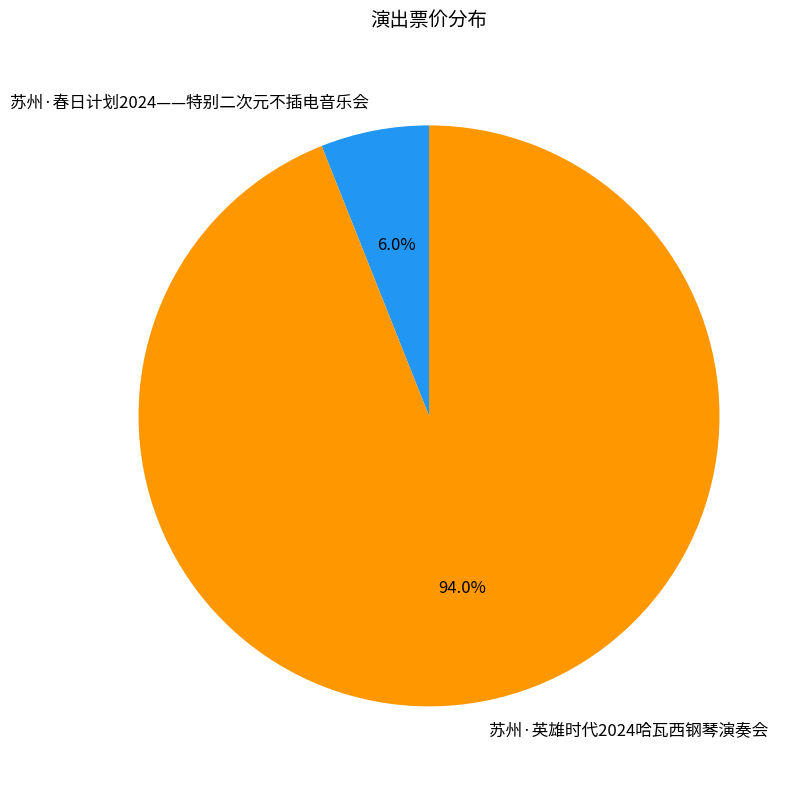

Is it true that 苏州·英雄时代2024哈瓦西钢琴演奏会 is 94% of the pie?

True